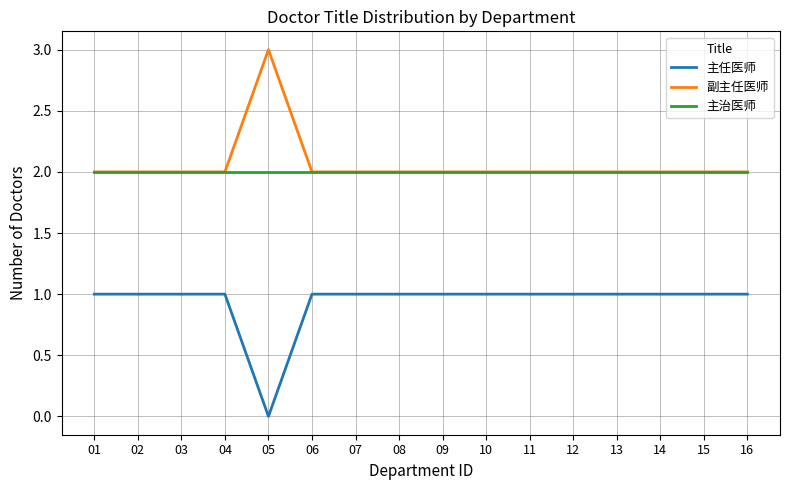

Reading left to right, transcribe all the data shown in this chart.

主任医师: 1	1	1	1	0	1	1	1	1	1	1	1	1	1	1	1
副主任医师: 2	2	2	2	3	2	2	2	2	2	2	2	2	2	2	2
主治医师: 2	2	2	2	2	2	2	2	2	2	2	2	2	2	2	2